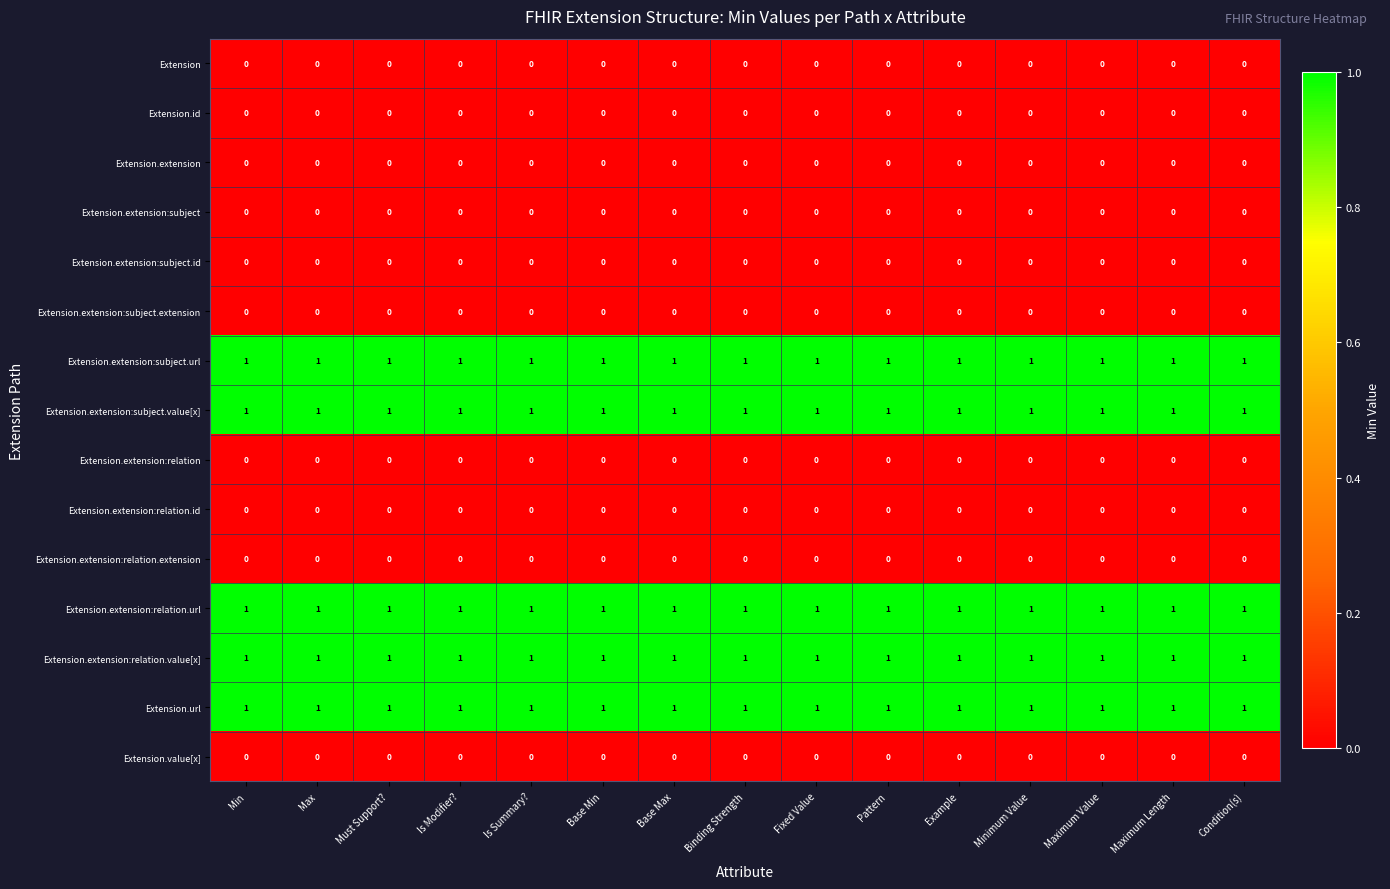

At how many categories does at least one series exceed 0?

15